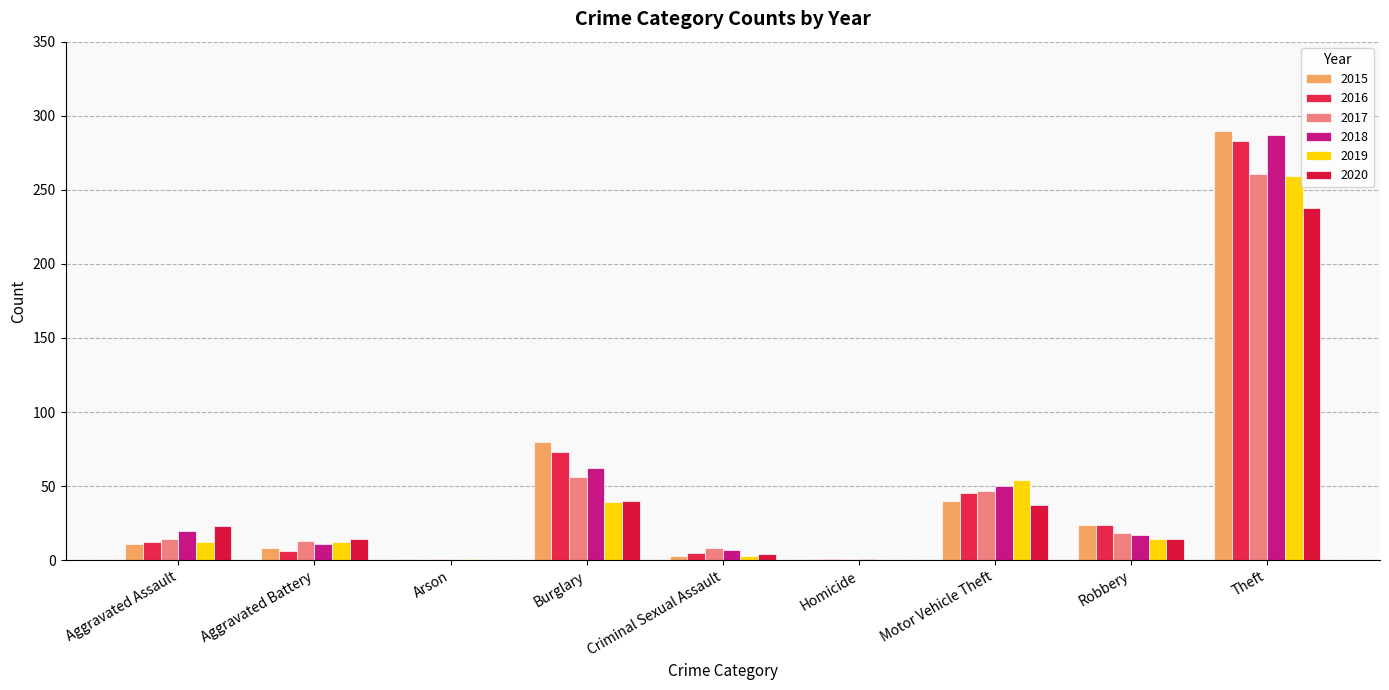

Are the bars grouped side by side (vs. stacked)?

Yes